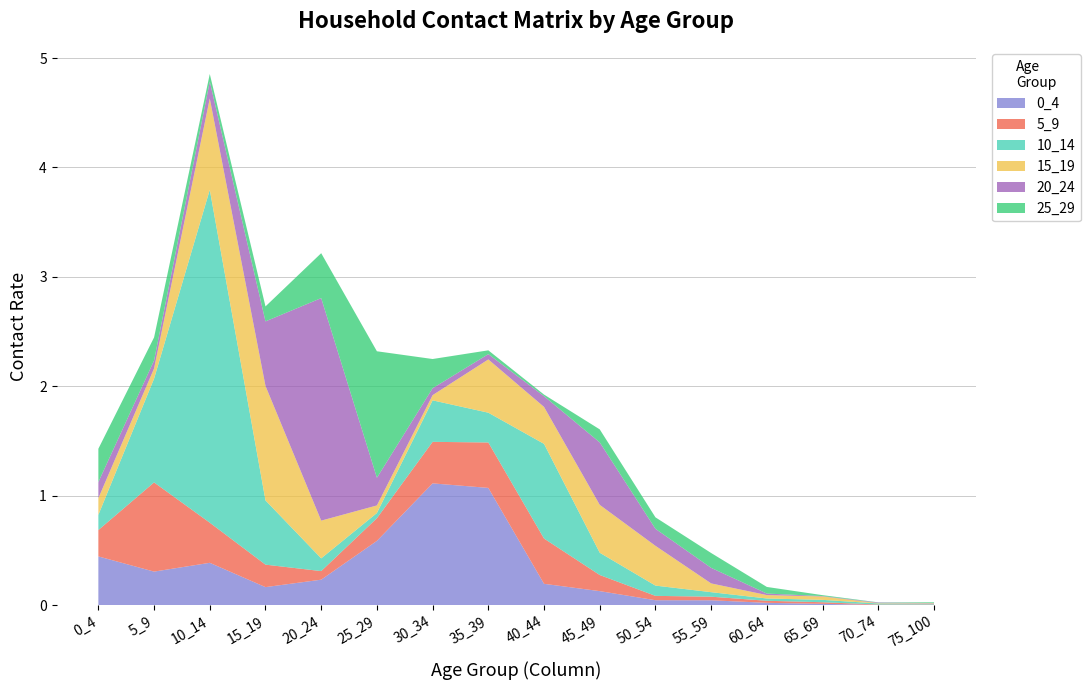

Reading right to left, what are all the values shown in this chart?

0_4: 0.0	0.0	0.0	0.0	0.0	0.0	0.1	0.2	1.1	1.1	0.6	0.2	0.2	0.4	0.3	0.4
5_9: 0.0	0.0	0.0	0.0	0.0	0.0	0.1	0.4	0.4	0.4	0.2	0.1	0.2	0.4	0.8	0.2
10_14: 0.0	0.0	0.0	0.0	0.0	0.1	0.2	0.9	0.3	0.4	0.0	0.1	0.6	3.0	0.9	0.1
15_19: 0.0	0.0	0.0	0.0	0.1	0.4	0.4	0.3	0.5	0.0	0.1	0.3	1.0	0.8	0.1	0.2
20_24: 0.0	0.0	0.0	0.0	0.1	0.2	0.6	0.1	0.0	0.1	0.3	2.0	0.6	0.2	0.1	0.1
25_29: 0.0	0.0	0.0	0.1	0.1	0.1	0.1	0.0	0.0	0.3	1.2	0.4	0.1	0.1	0.2	0.3